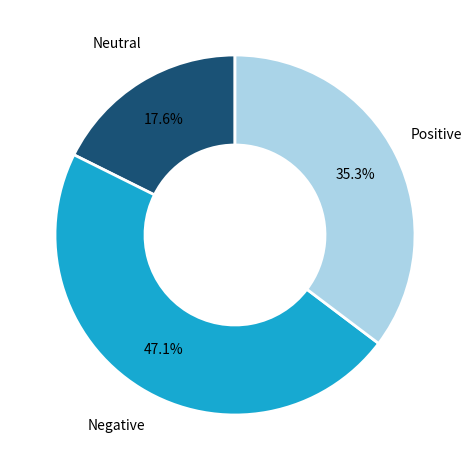

Is there a majority slice in this chart?

No